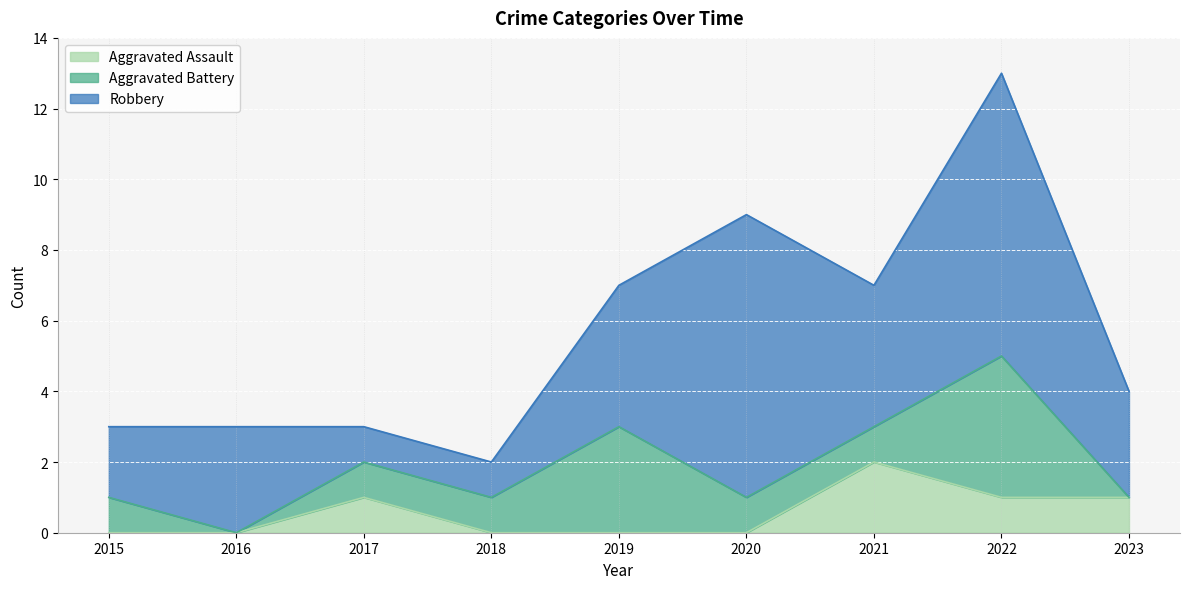

How many intersections are there between Aggravated Assault and Aggravated Battery?

3